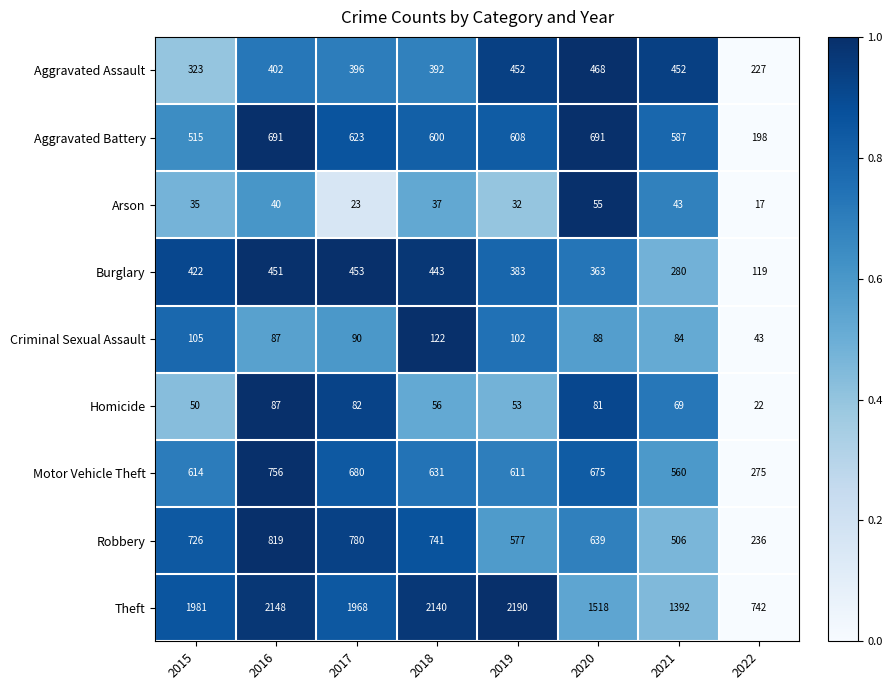

What is the total value across all series at 2021?

3973